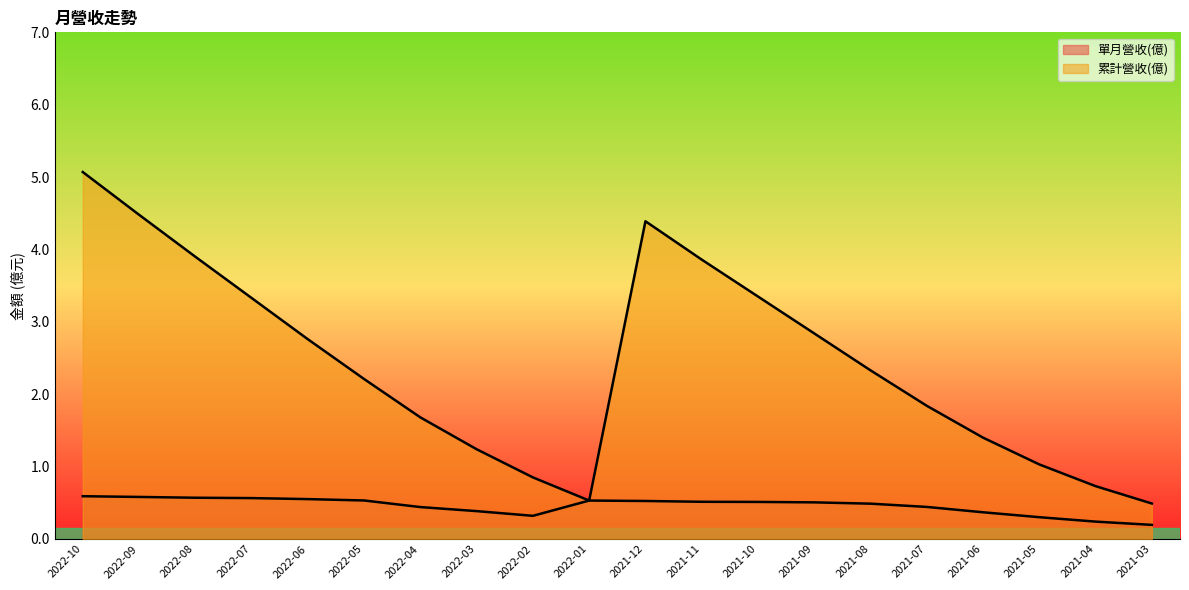

How many lines are shown in the chart?

2